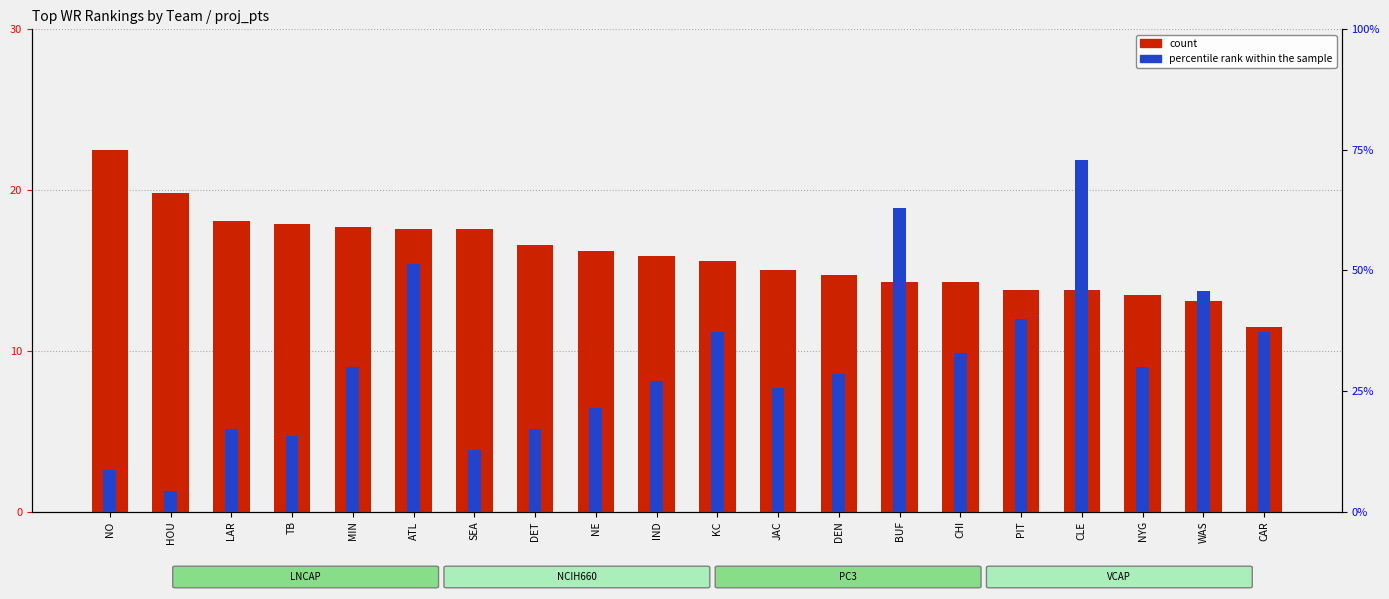

What are all the series names shown in the legend?

count, percentile rank within the sample